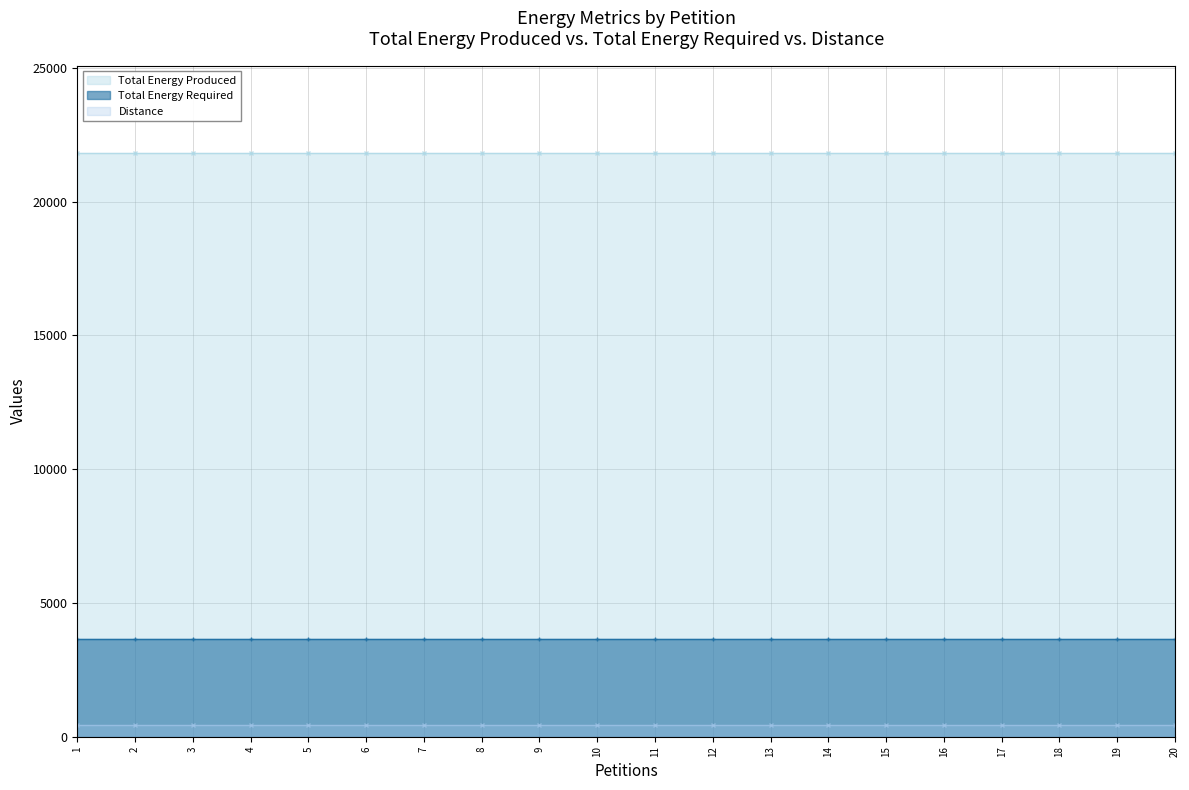

How many lines are shown in the chart?

3